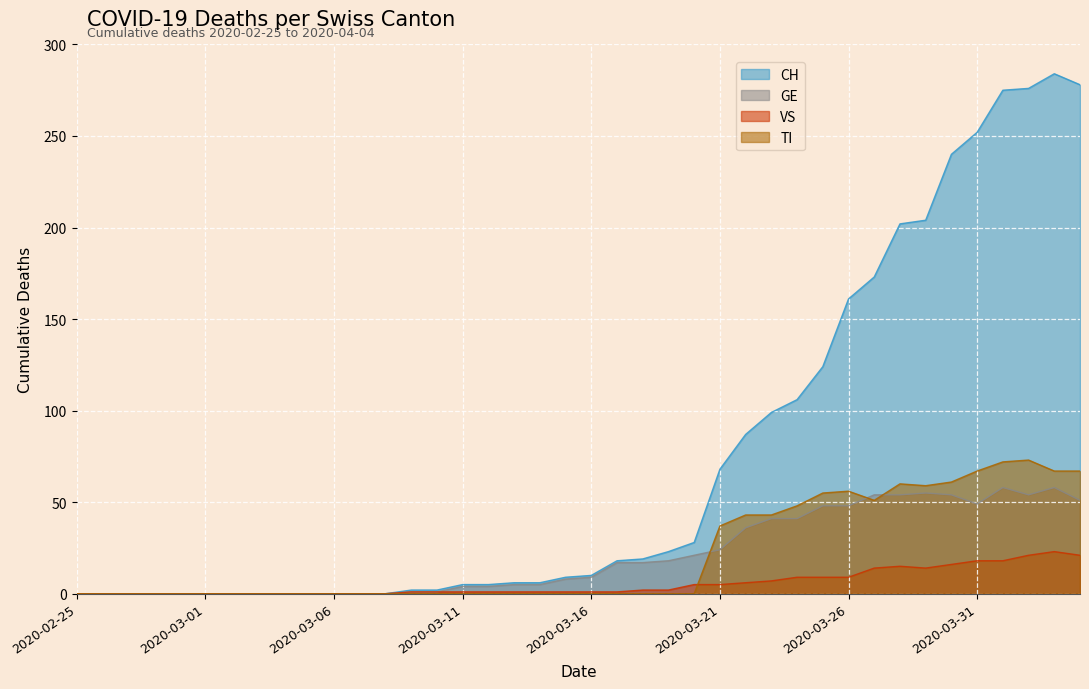

True or false: GE has a value of 58 at 2020-04-03.

True